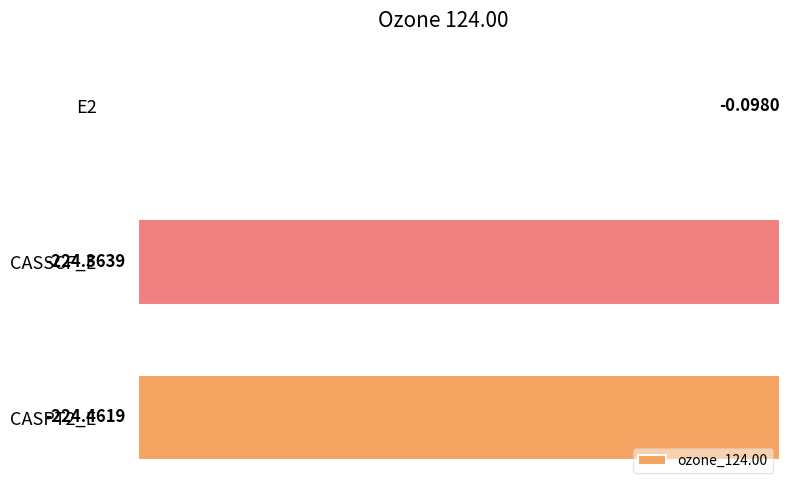

What is the sum of the values at CASPT2_E and CASSCF_E?

-448.8